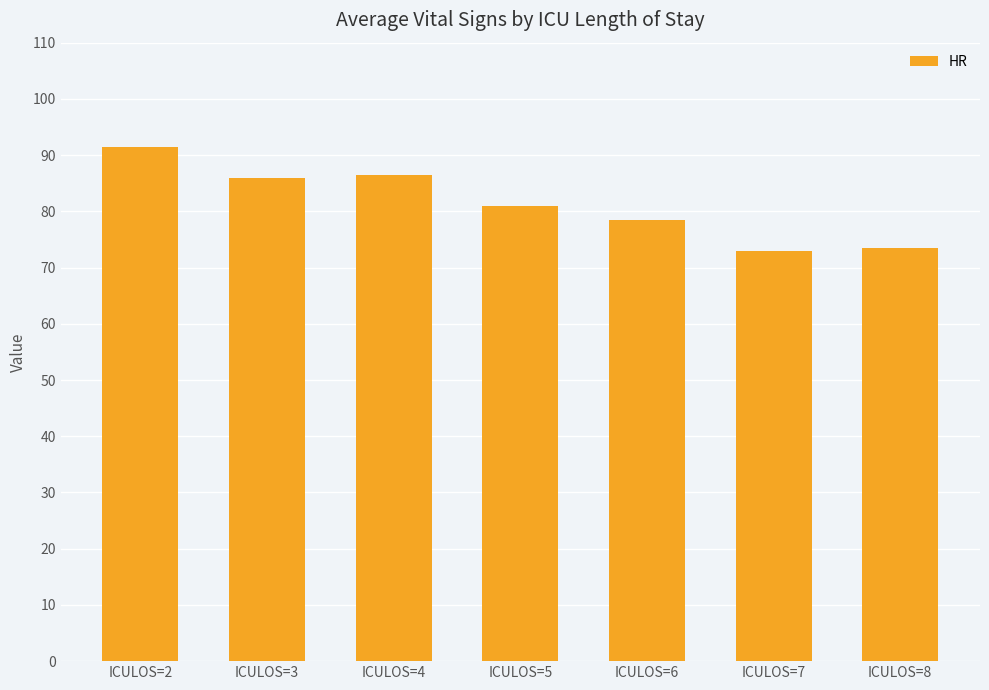

Count the number of data series in this chart.

1